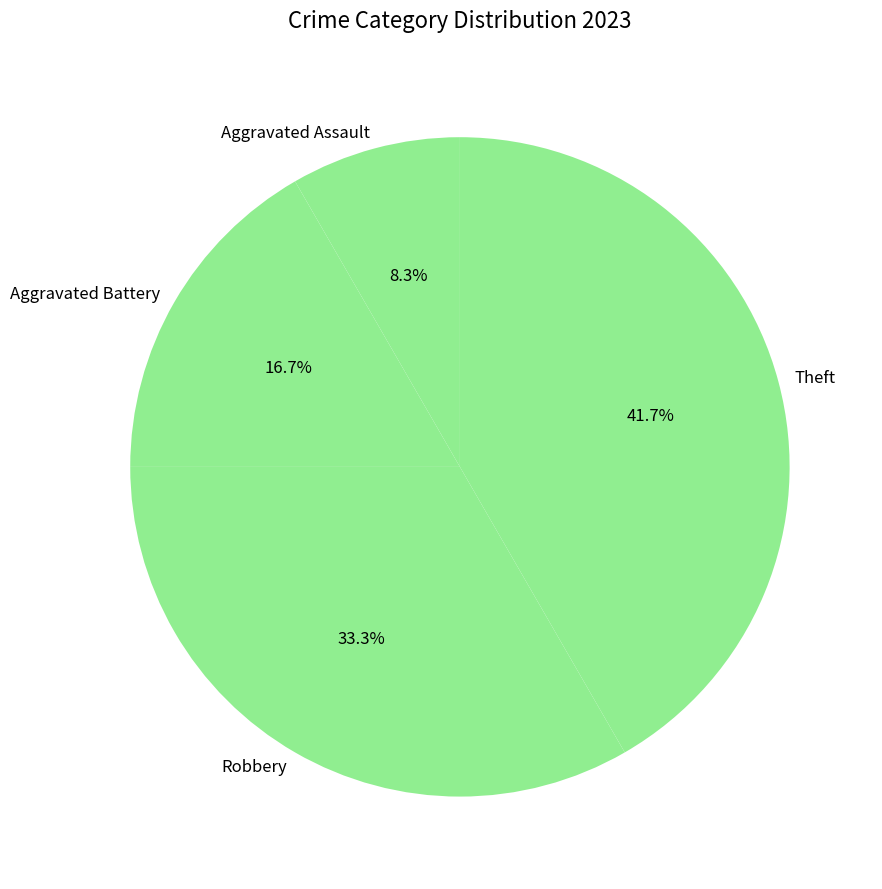

Does Robbery represent more than half of the total?

No